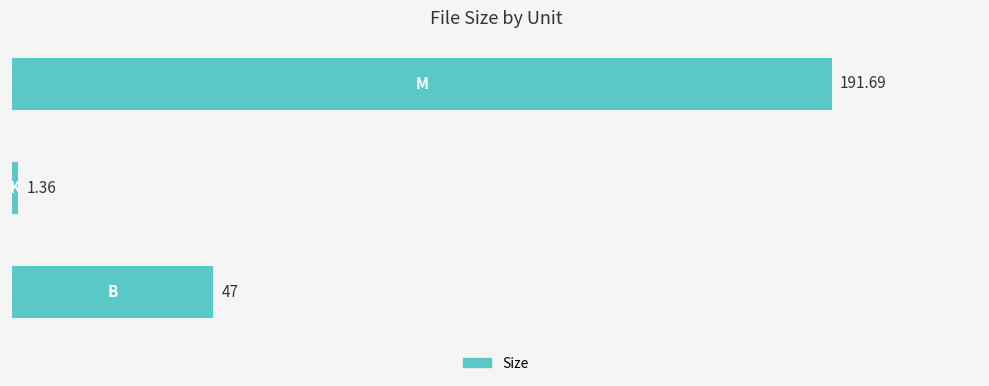

How many distinct data groups are displayed?

1